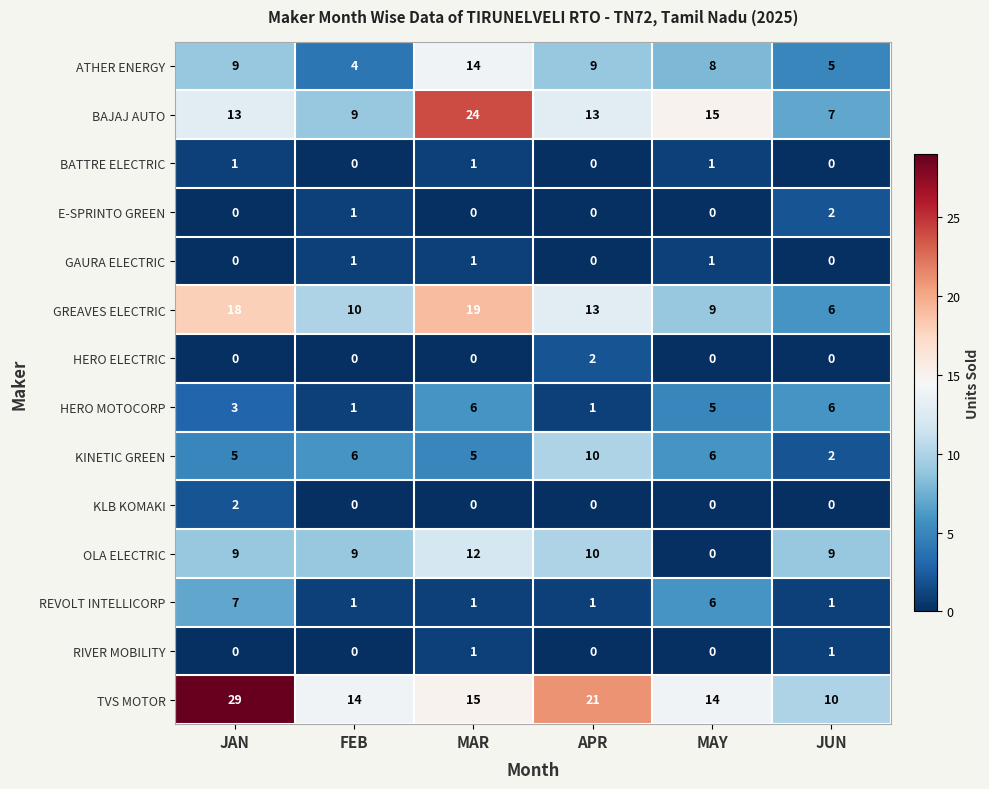

What is the sum of all KINETIC GREEN values?

34